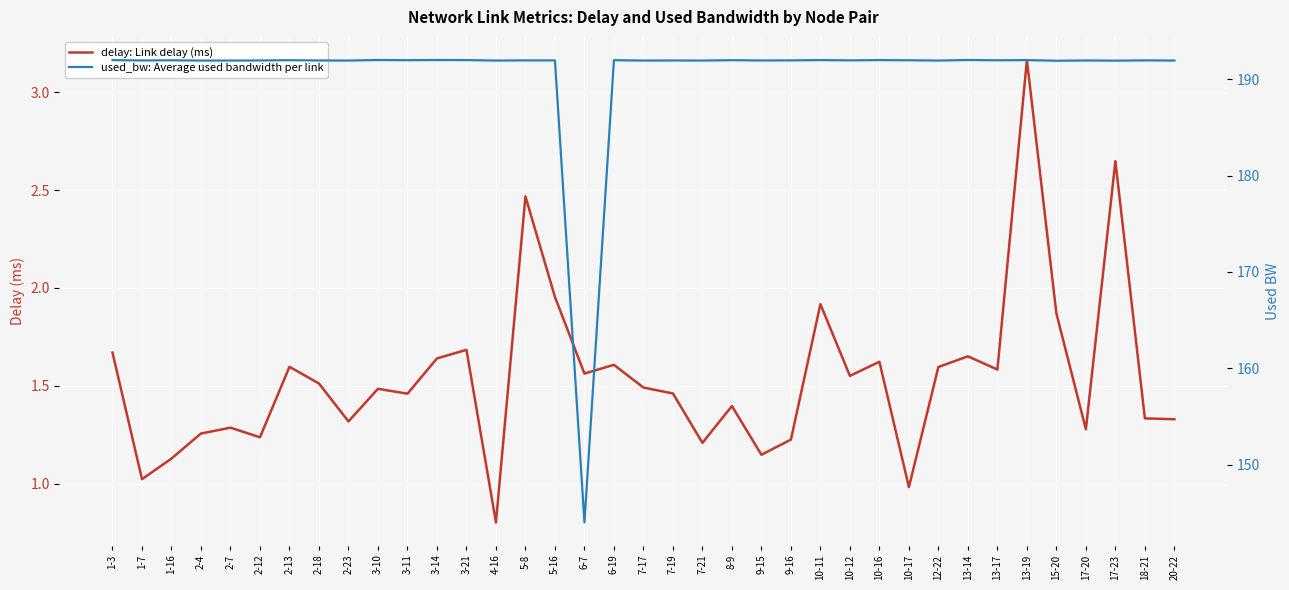

What is the lowest value of the delay: Link delay (ms) series?

0.8